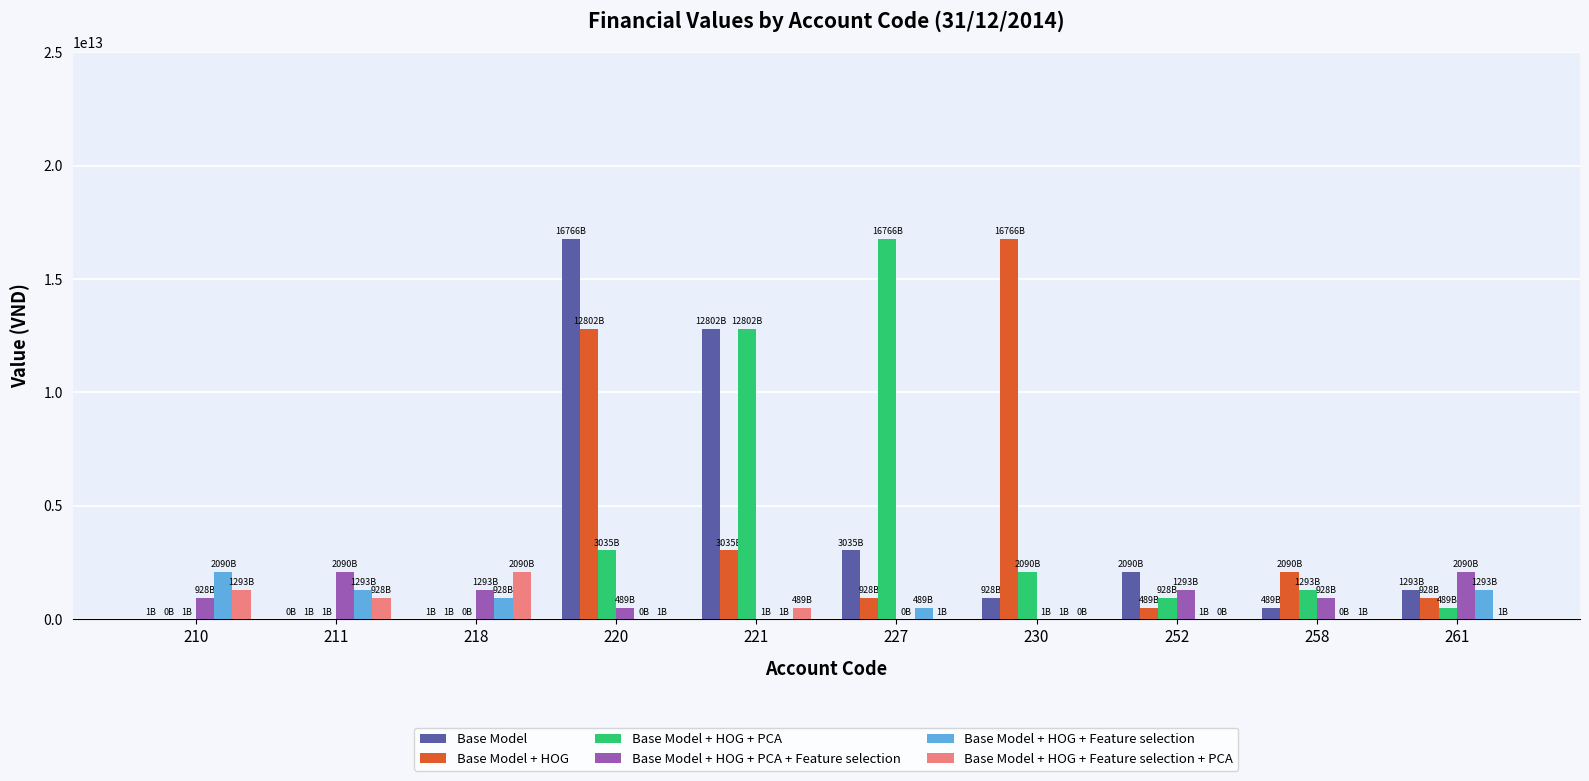

Are the bars horizontal?

No